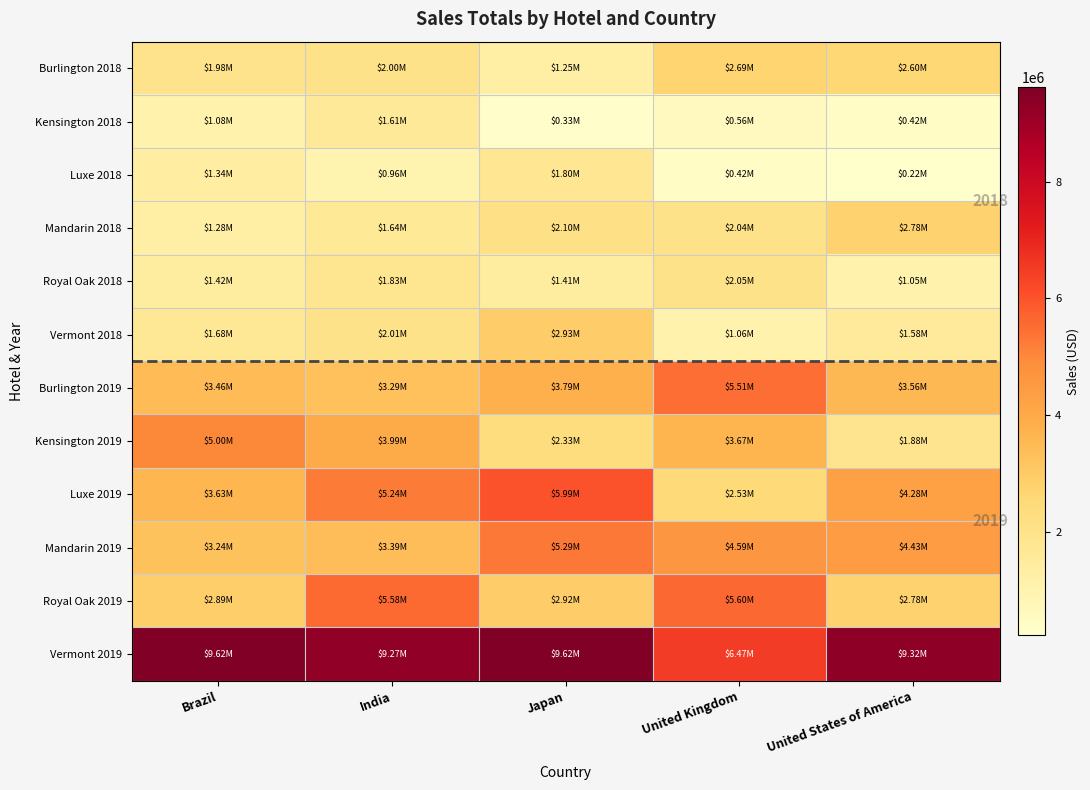

The Royal Oak 2019 series shows 5199918.2 at Japan. True or false?

False